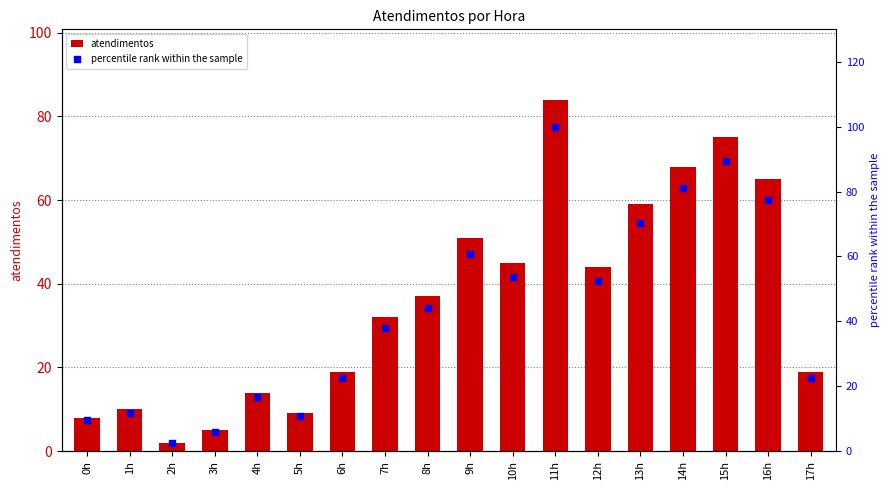

At how many categories does at least one series exceed 36?

10